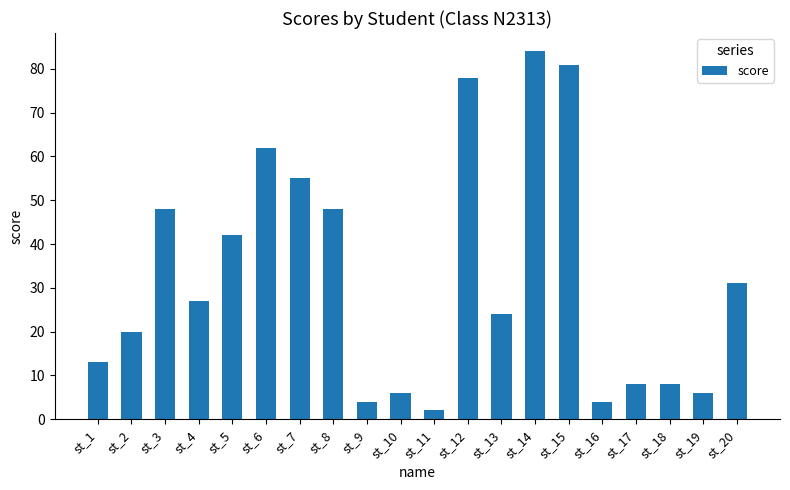

Which label corresponds to the largest value in the chart?

st_14